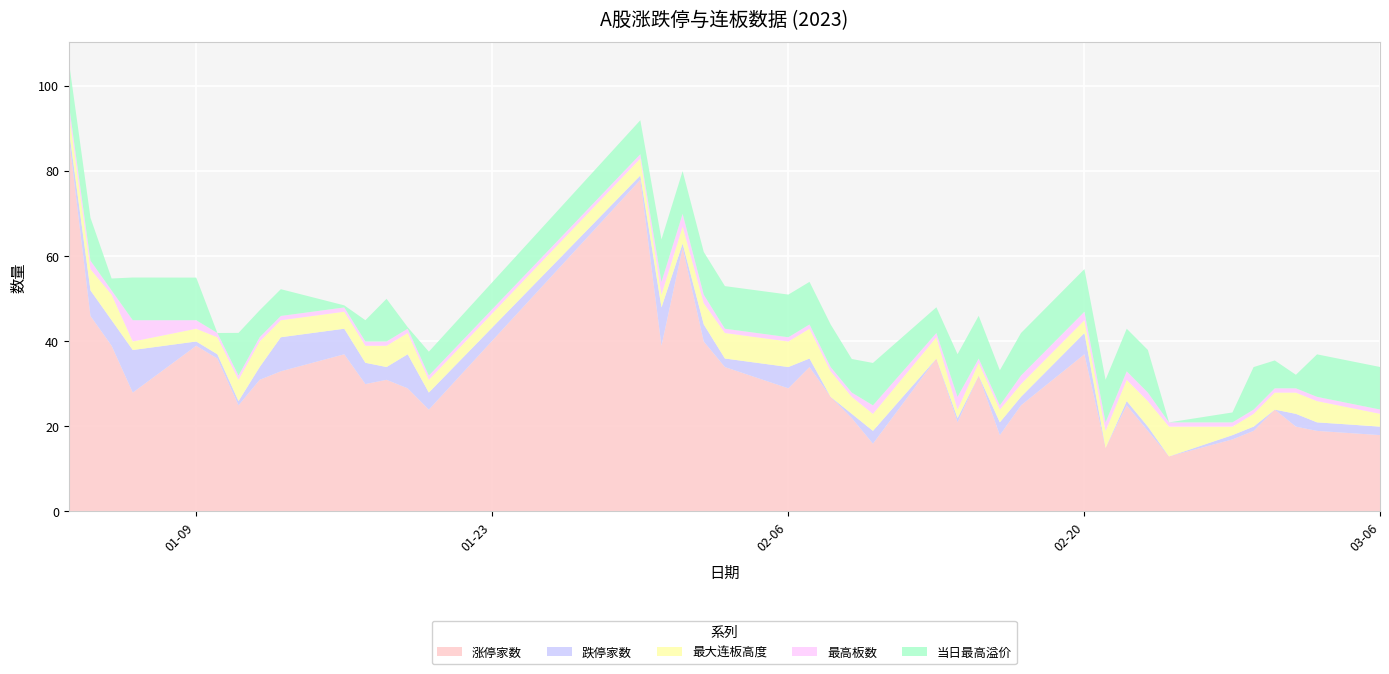

What is the sum of all 最高板数 values?

60.0